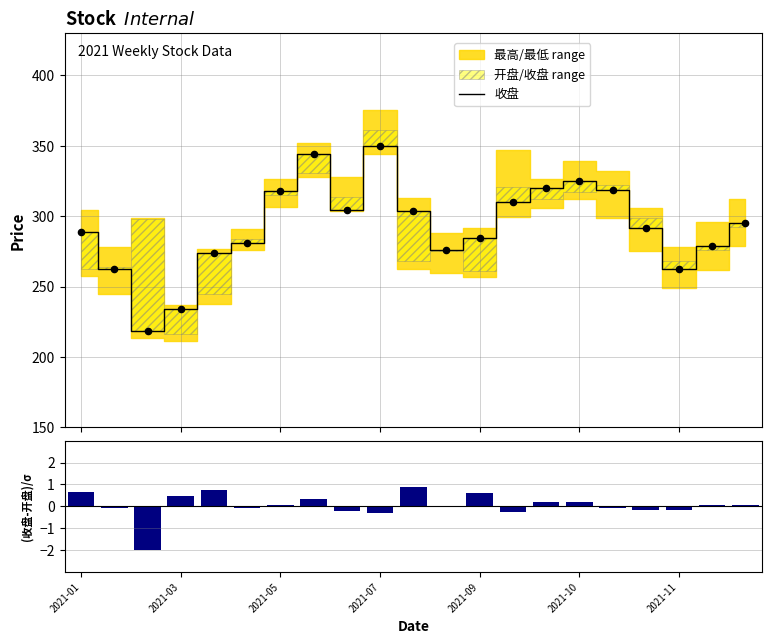

What is the lowest value of the 收盘 series?

218.4